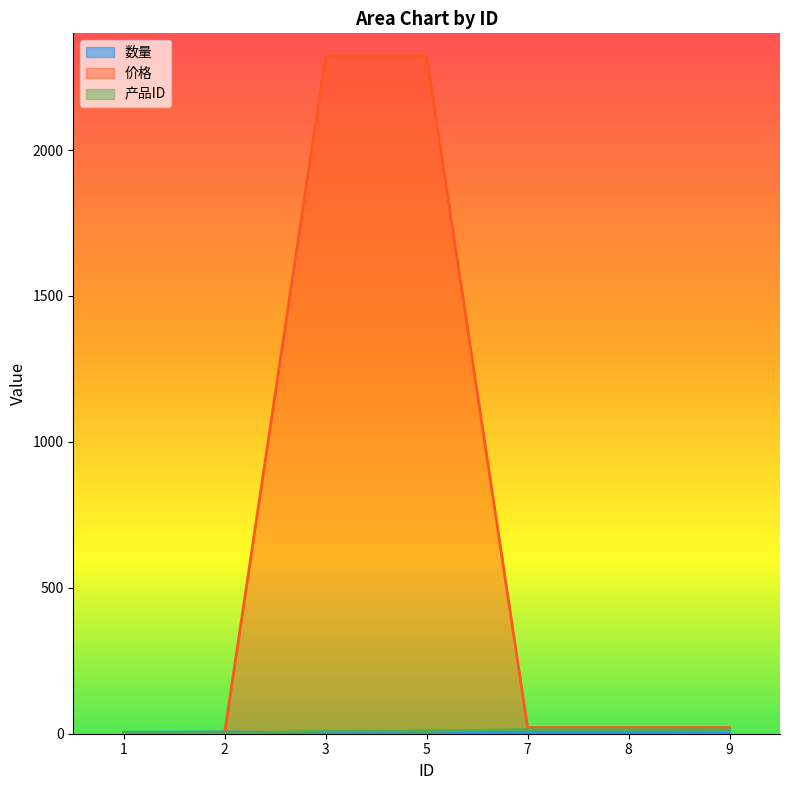

Between 7 and 9, which is larger?

7